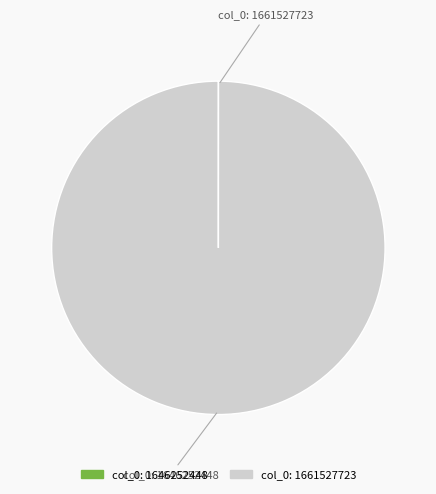

Which slice is the largest?

col_0: 1661527723